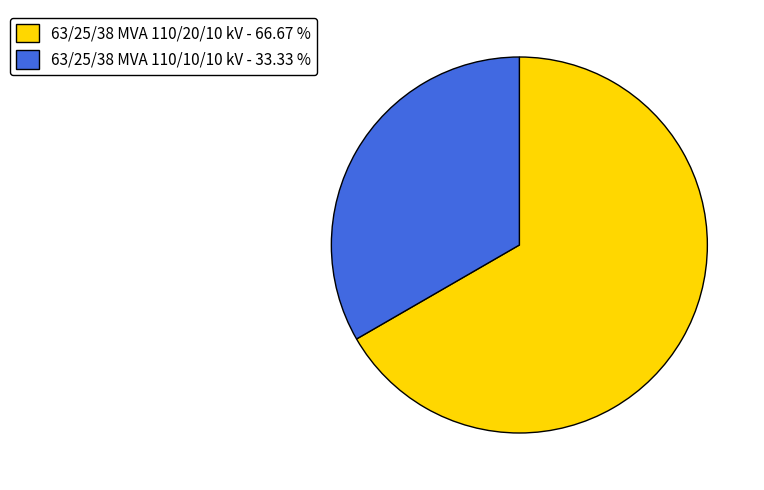

Do 63/25/38 MVA 110/10/10 kV - 33.33 % and 63/25/38 MVA 110/20/10 kV - 66.67 % together represent more than half of the pie?

Yes